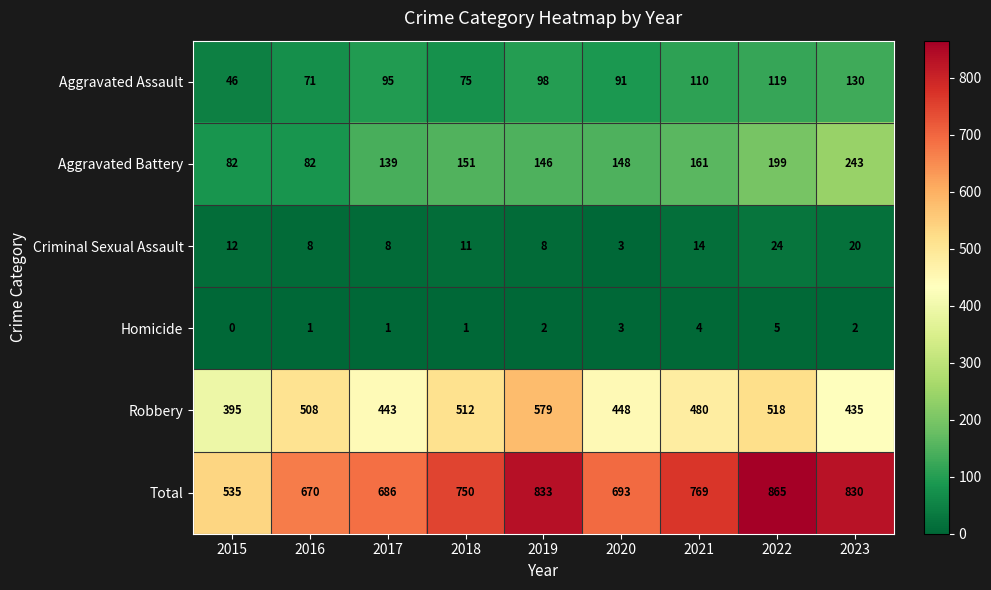

At which category is the sum across all series the highest?

2022